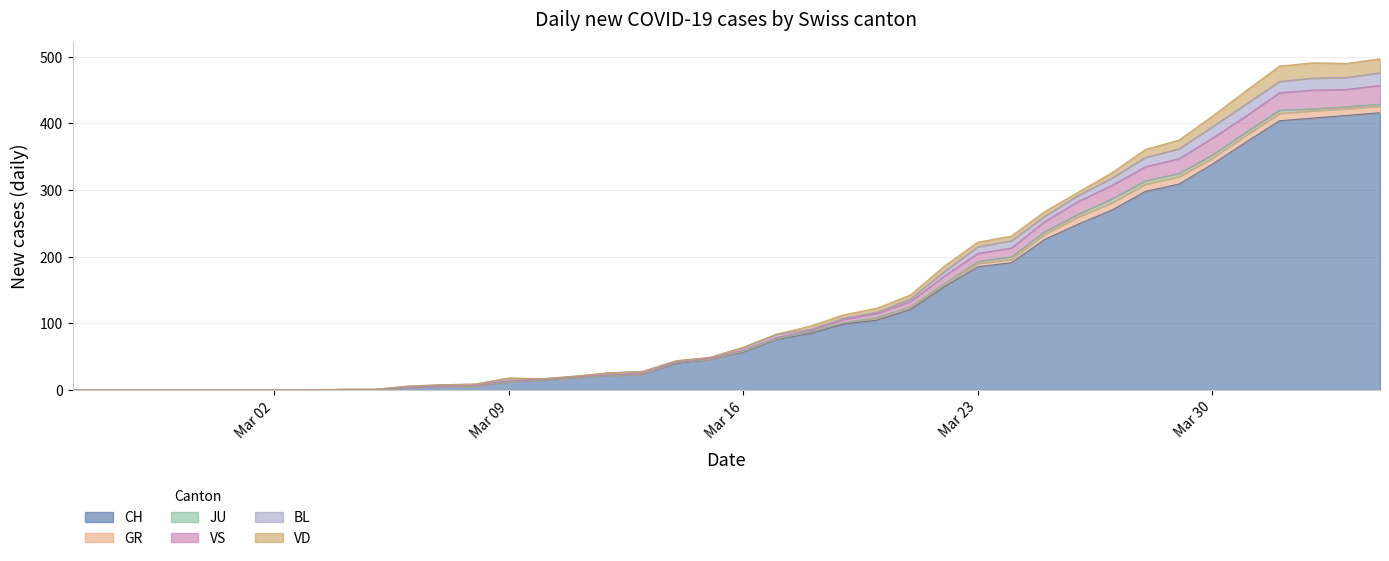

How many values in the VS series are below 2?

20